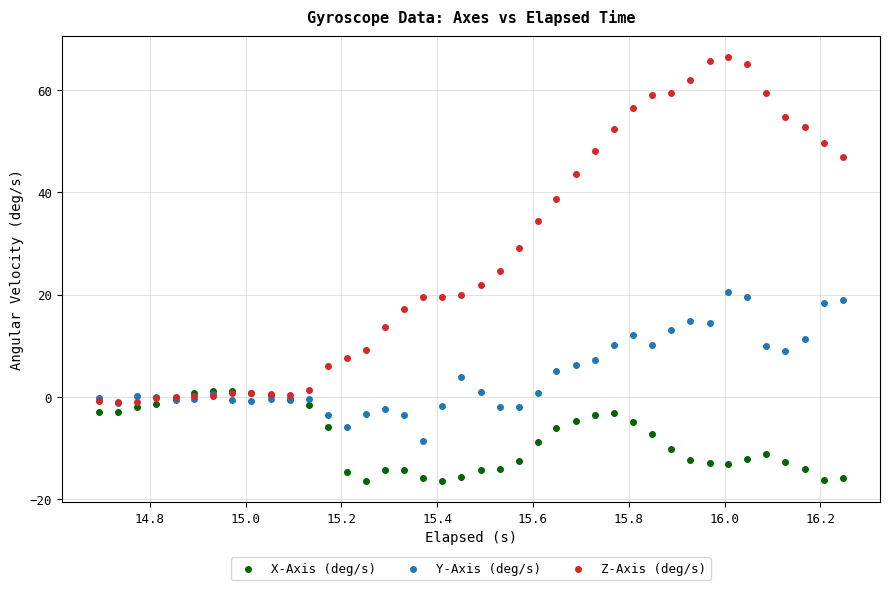

What are all the series names shown in the legend?

X-Axis (deg/s), Y-Axis (deg/s), Z-Axis (deg/s)